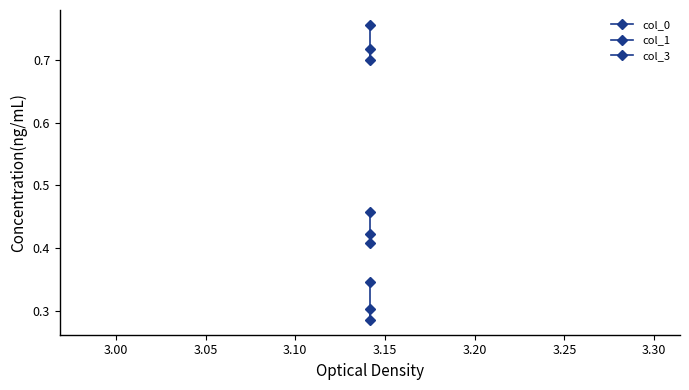

Rank the series by their average value, from lowest to highest.

col_0, col_3, col_1